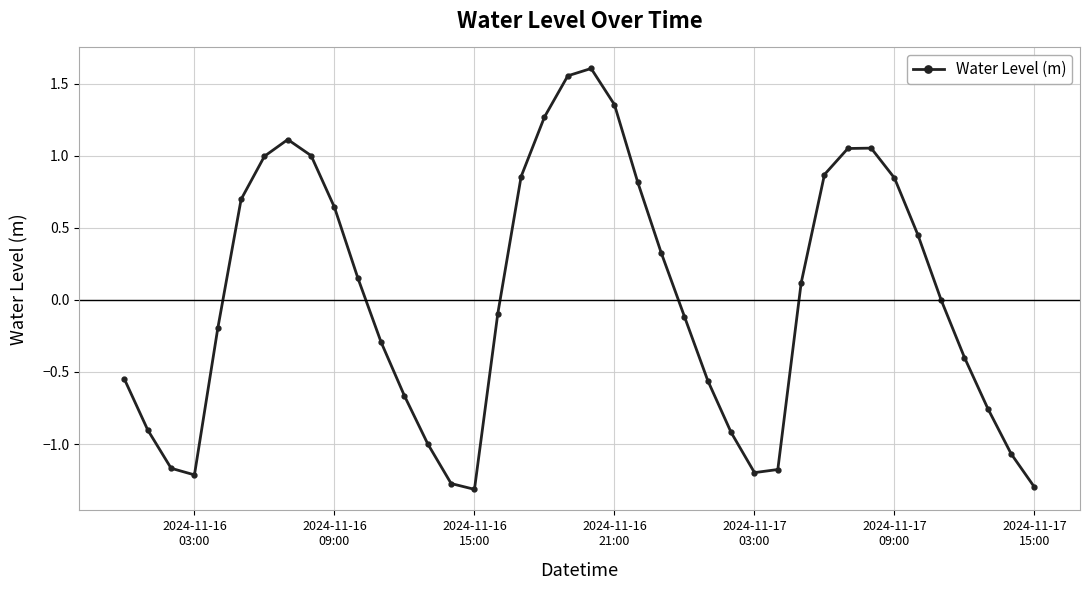

What is the difference between the maximum and minimum values?

2.9